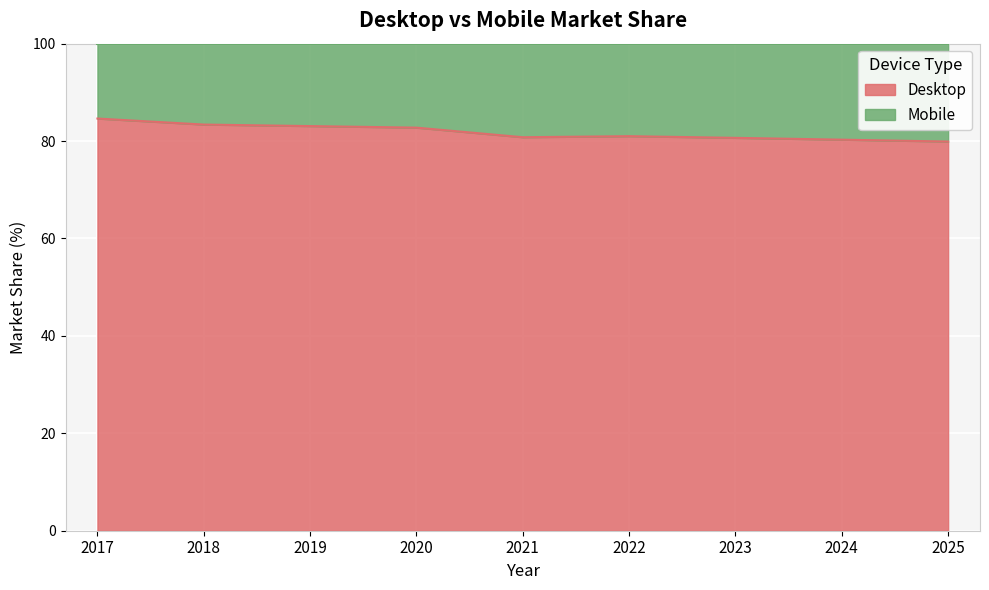

Where does the data first go above 81?

2017